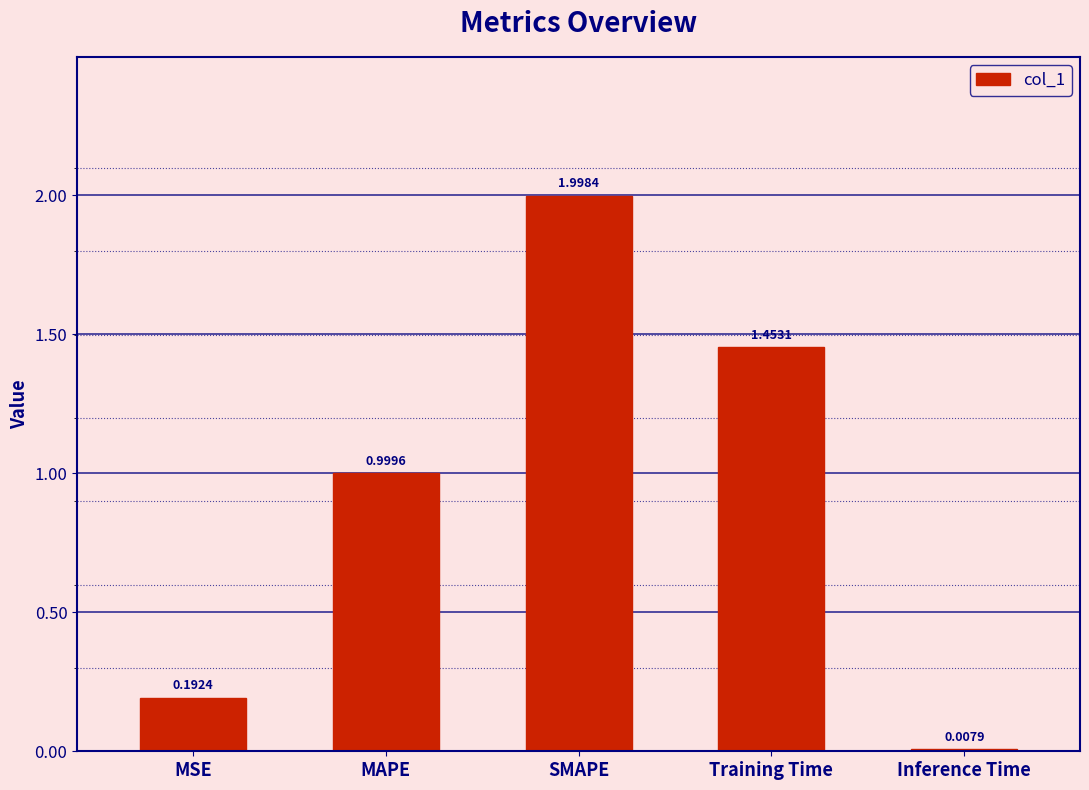

Which label corresponds to the smallest value in the chart?

Inference Time